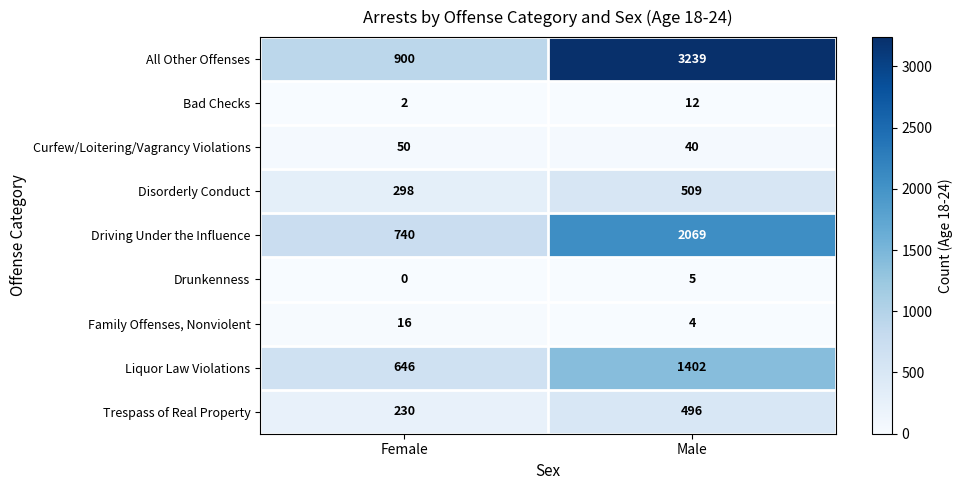

Which series has the largest total across all categories?

All Other Offenses